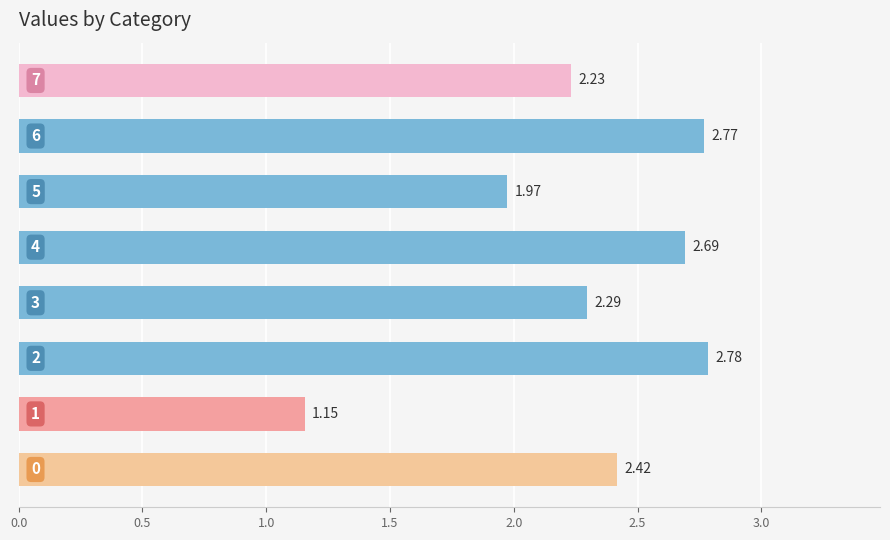

How many bars are there in total?

8